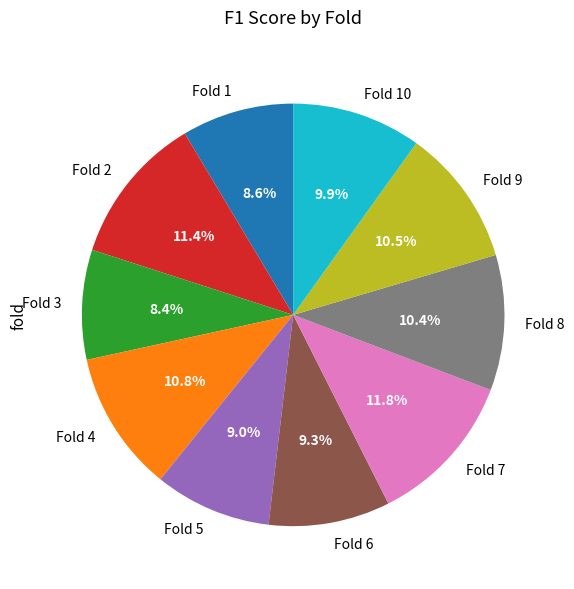

Count the number of slices in the pie.

10